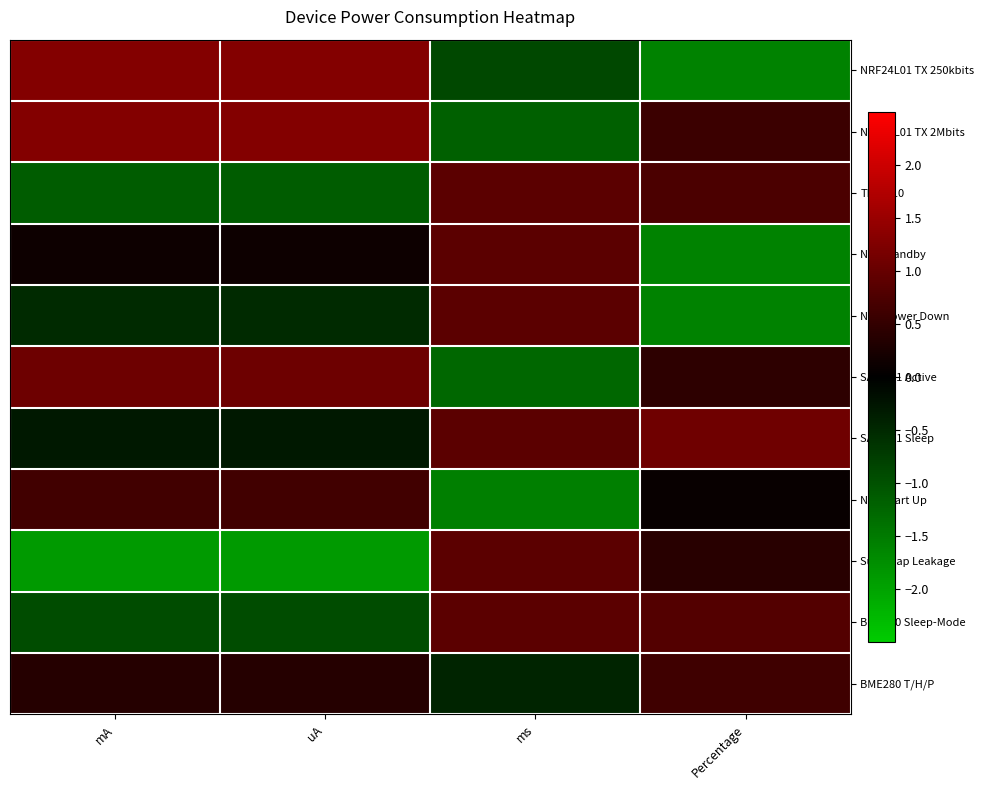

Between mA and ms, which series saw the biggest shift?

Supercap Leakage